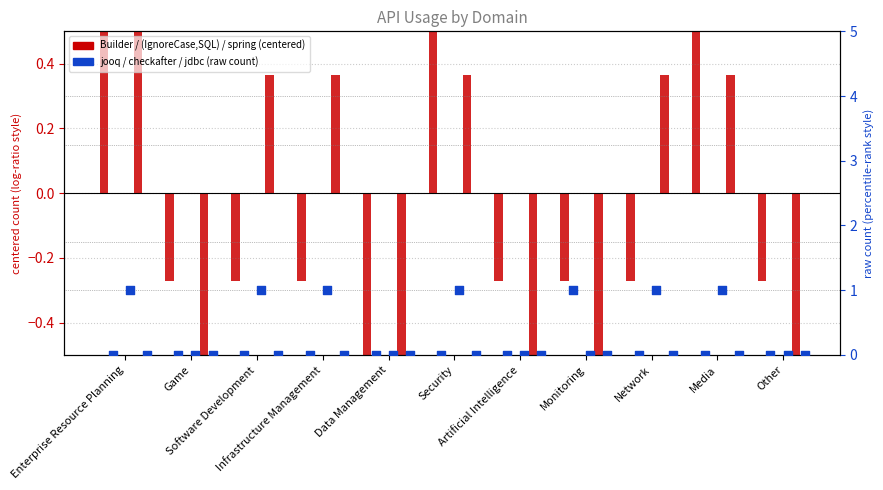

At how many categories does at least one series exceed -1?

11